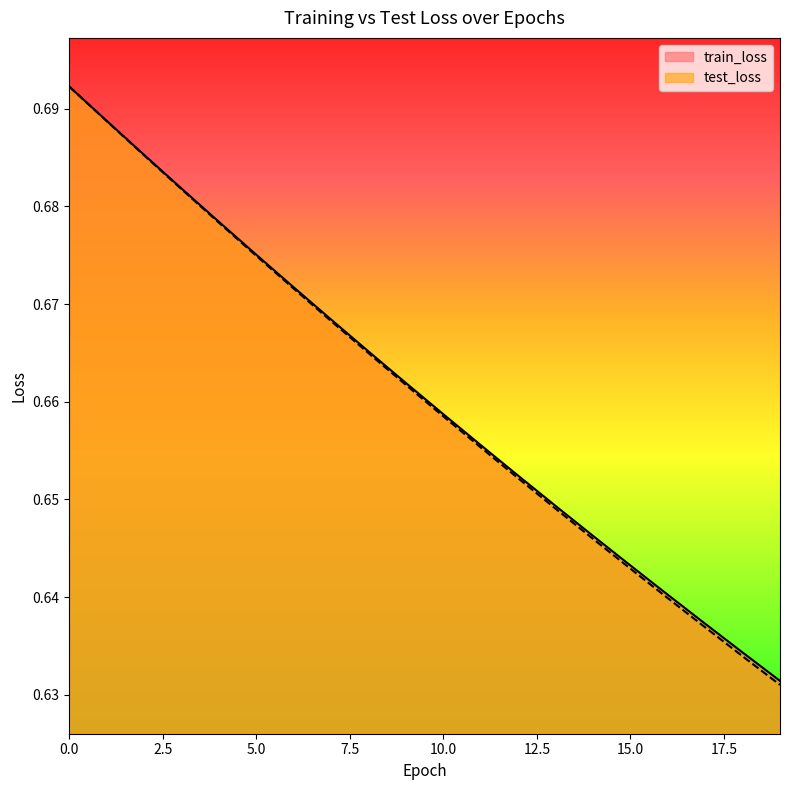

Reading left to right, transcribe all the data shown in this chart.

train_loss: 0.7	0.7	0.7	0.7	0.7	0.7	0.7	0.7	0.7	0.7	0.7	0.7	0.7	0.6	0.6	0.6	0.6	0.6	0.6	0.6
test_loss: 0.7	0.7	0.7	0.7	0.7	0.7	0.7	0.7	0.7	0.7	0.7	0.7	0.7	0.6	0.6	0.6	0.6	0.6	0.6	0.6